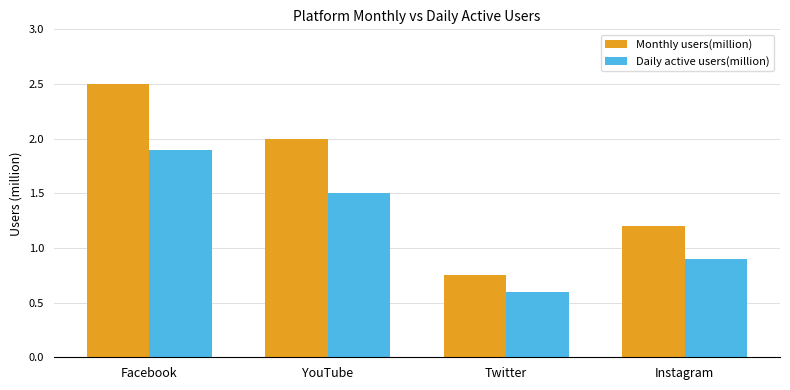

At which label does Monthly users(million) reach its peak?

Facebook